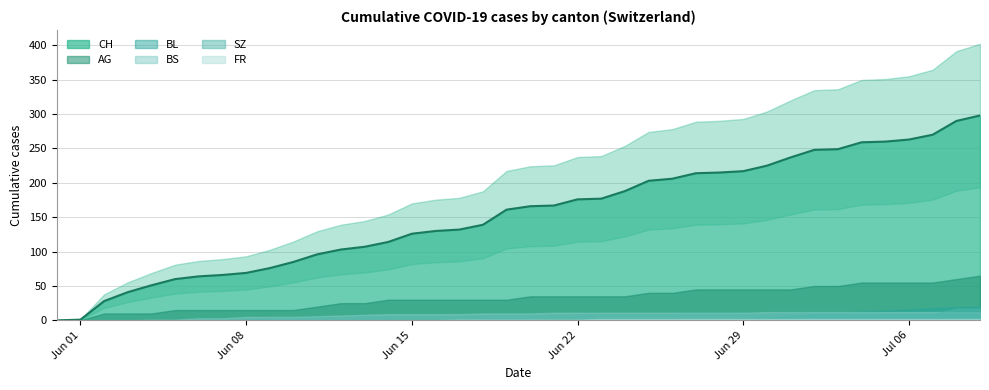

What is the highest value of the CH series?

298